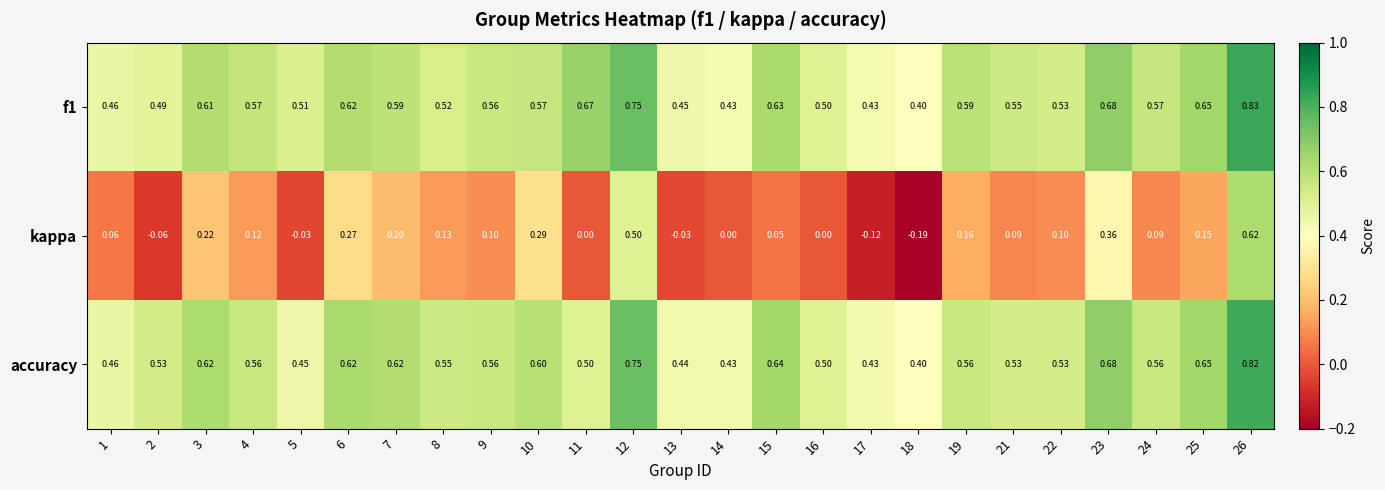

At how many categories does at least one series exceed 0?

25